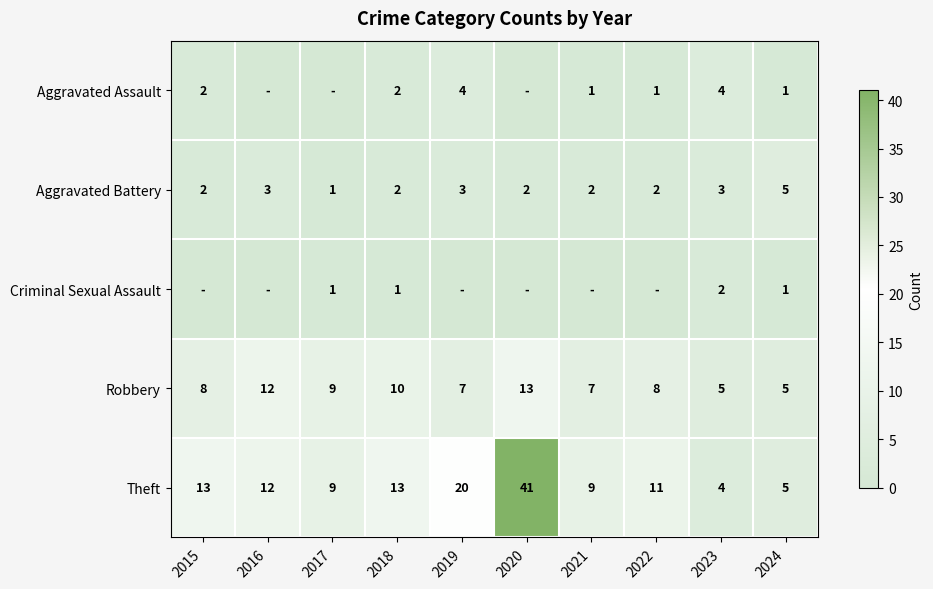

At which category is the sum across all series the highest?

2020